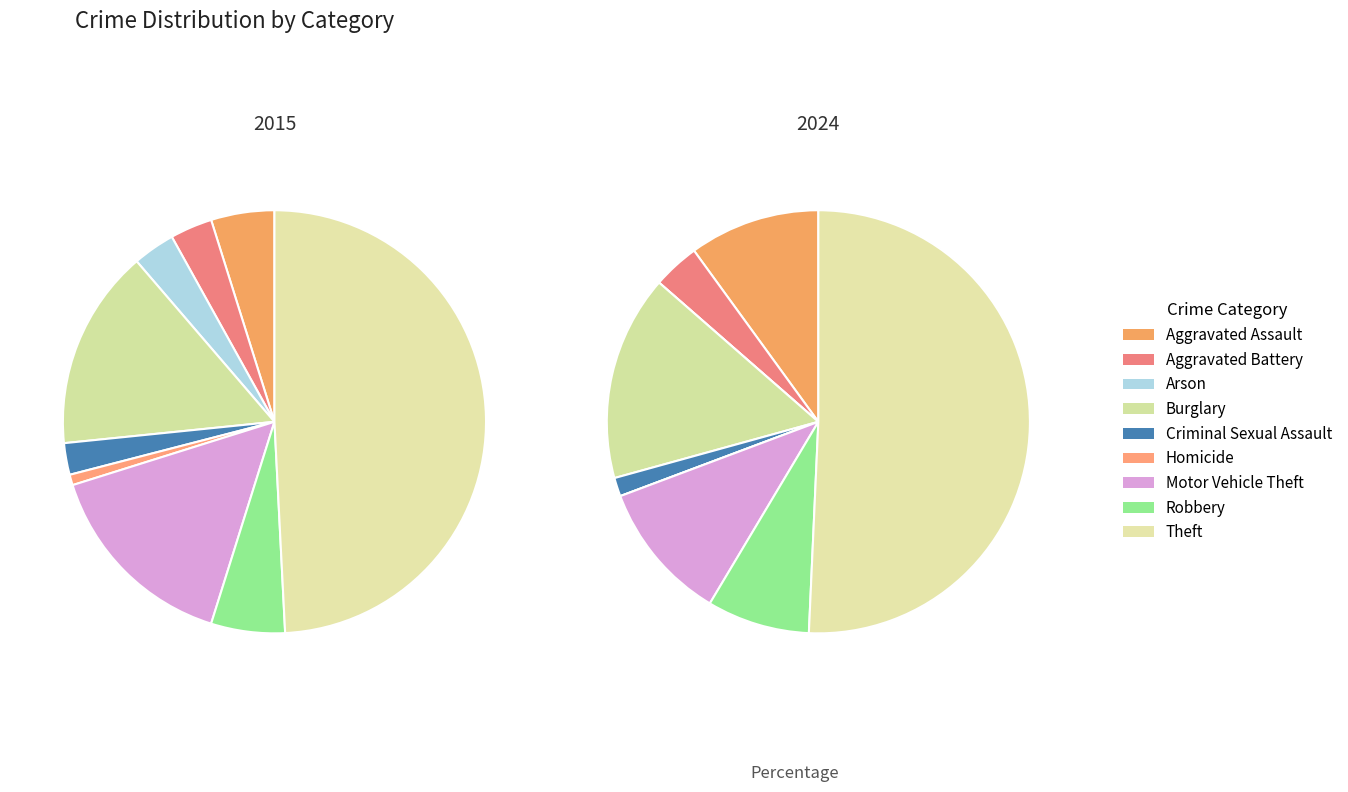

Is 6 the majority of the pie?

No